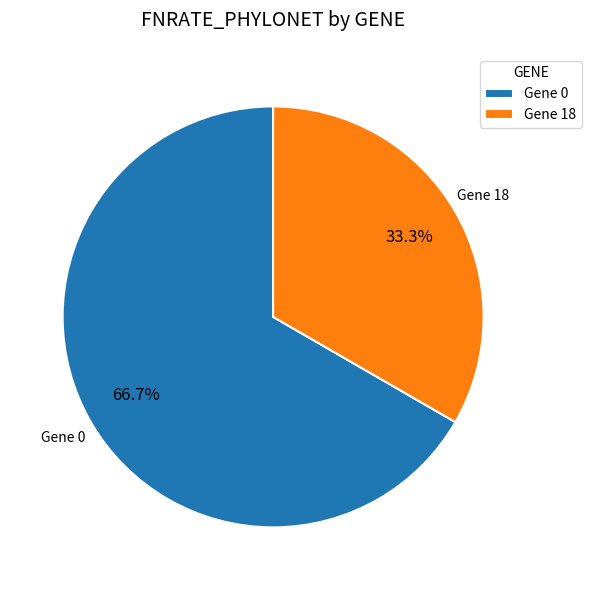

Rank the categories by value from highest to lowest.

Gene 0, Gene 18